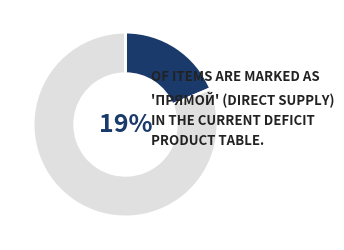

Does any single category account for the majority?

Yes